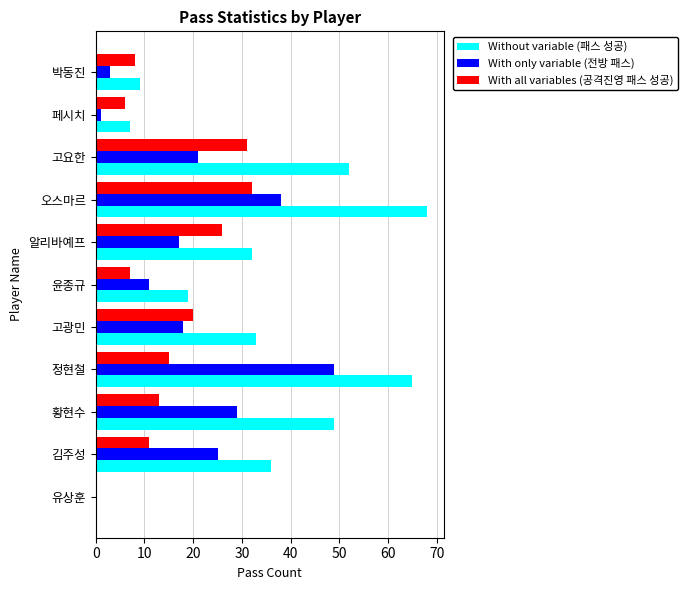

The With only variable (전방 패스) series shows 11 at 윤종규. True or false?

True